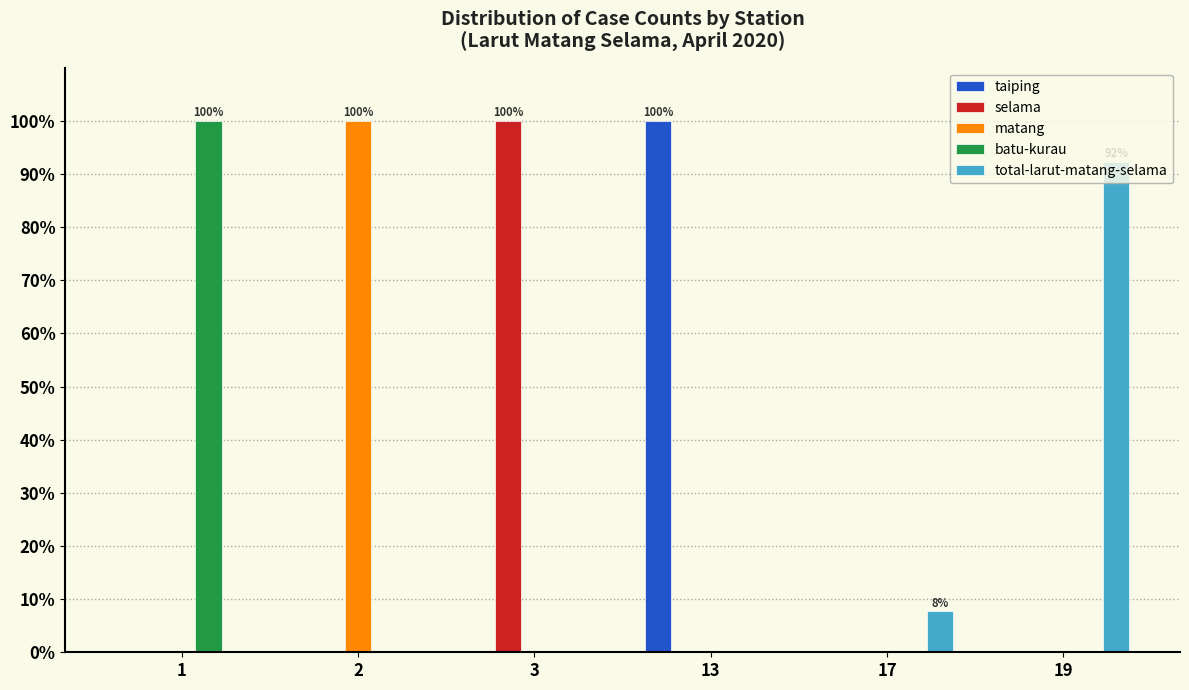

What is the maximum value shown in the chart?

100.0